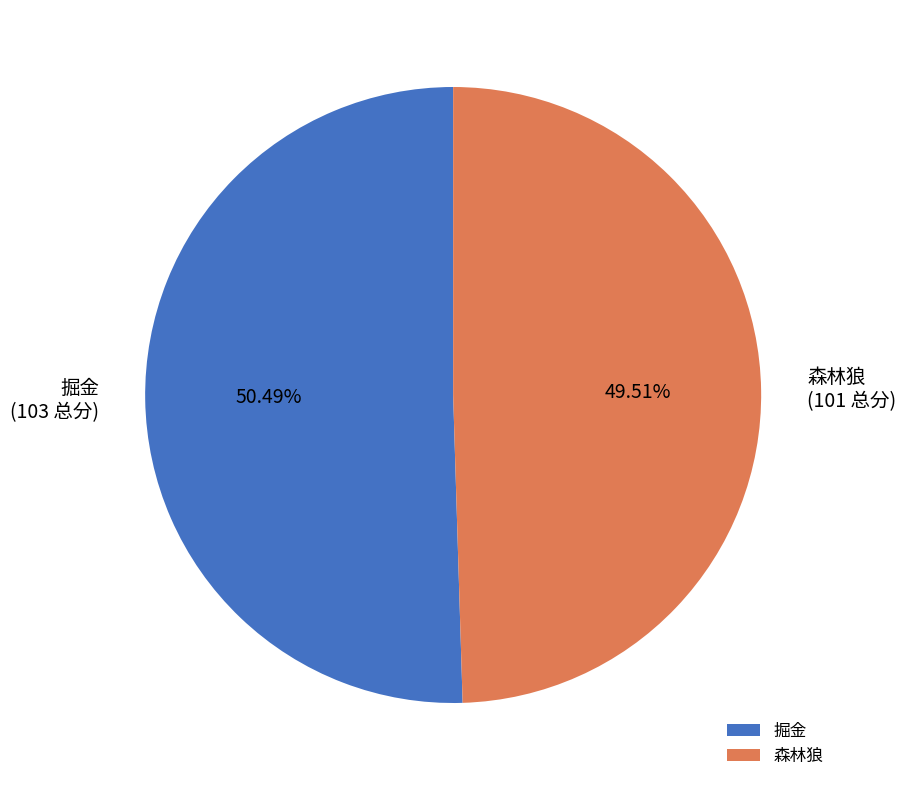

What is the total percentage of 掘金 and 森林狼?

100.0%